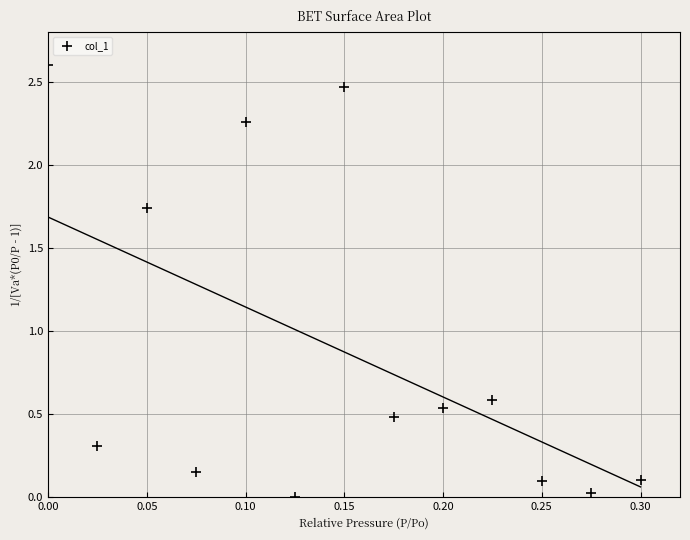

What is the range of X values (max minus min)?

0.3